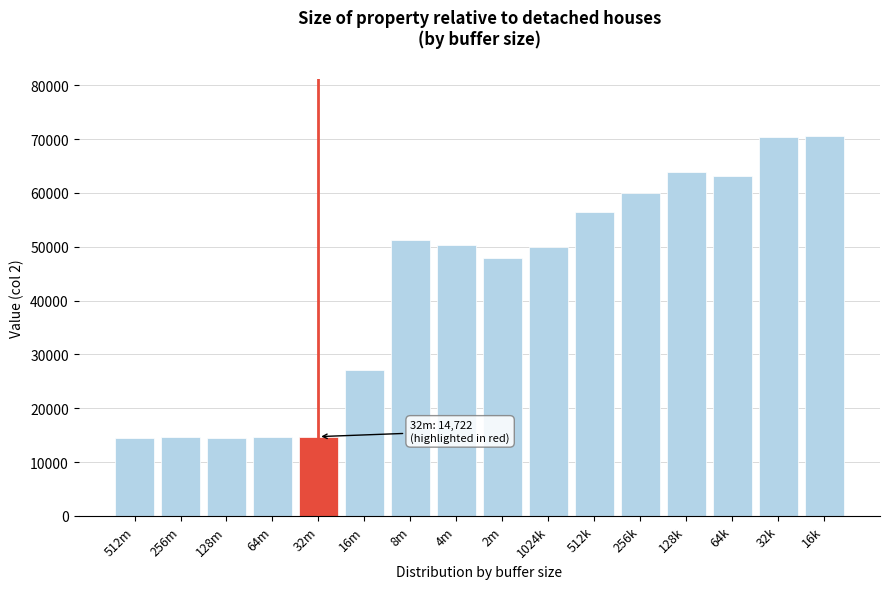

What is the minimum value shown in the chart?

14459